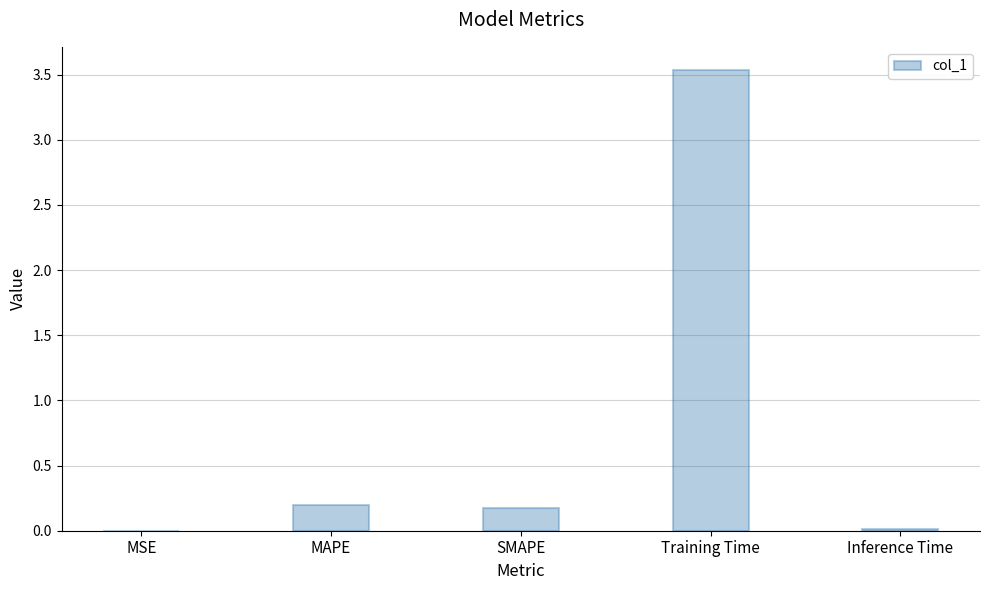

Which has a higher value, Training Time or MAPE?

Training Time